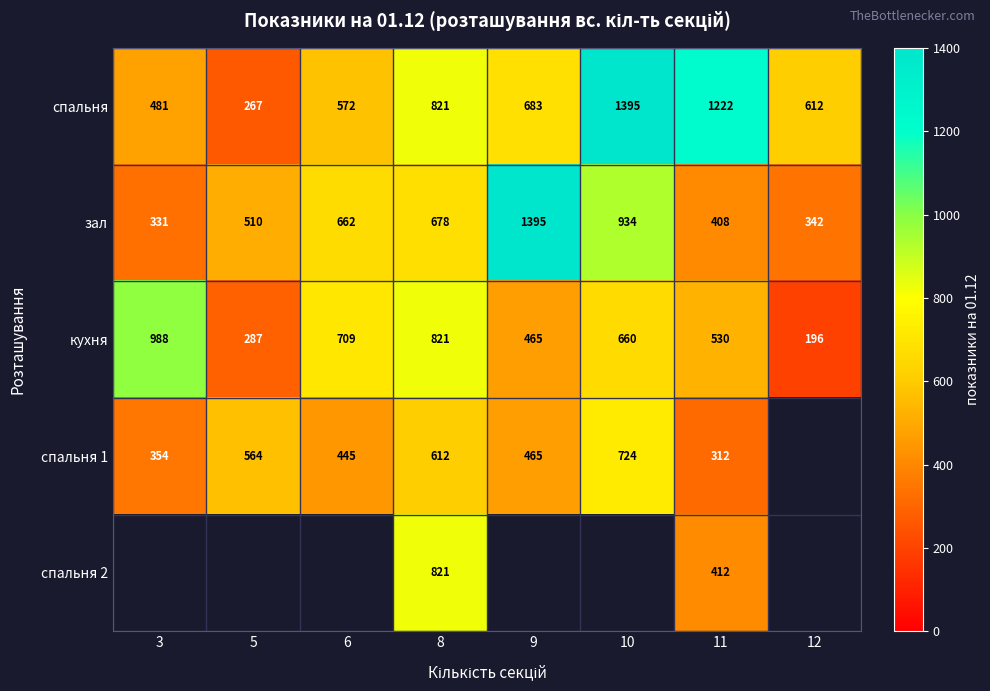

Read the спальня value at 5, to the nearest 10.

270